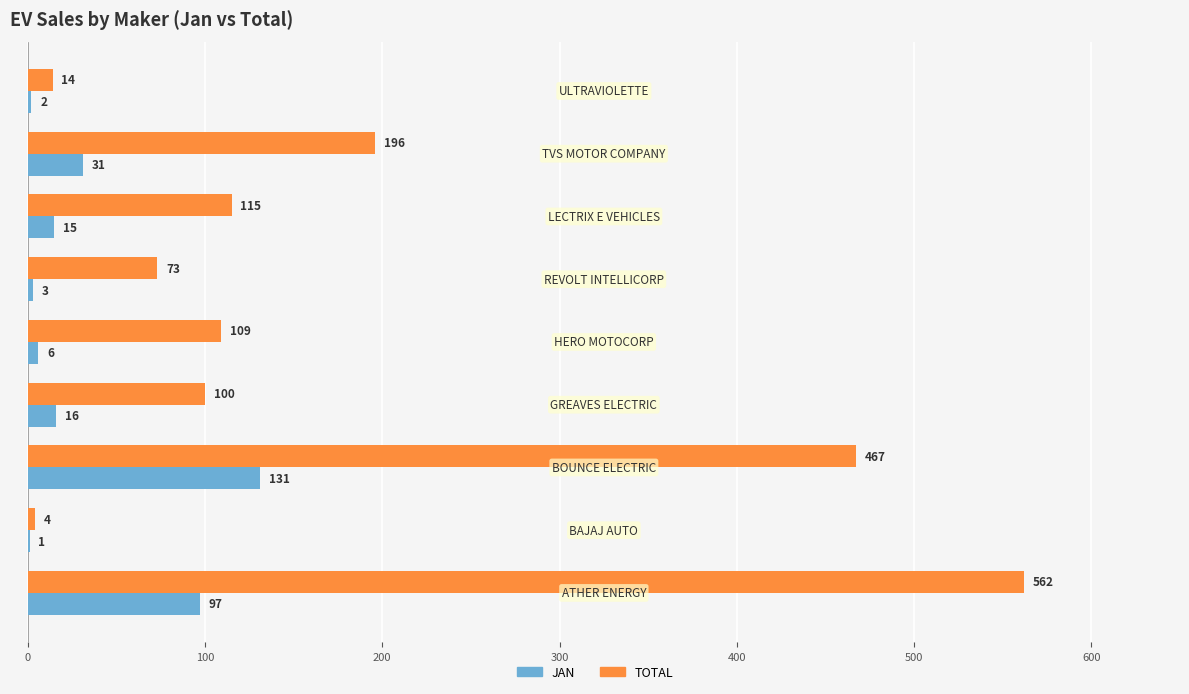

What is the sum of all JAN values?

302